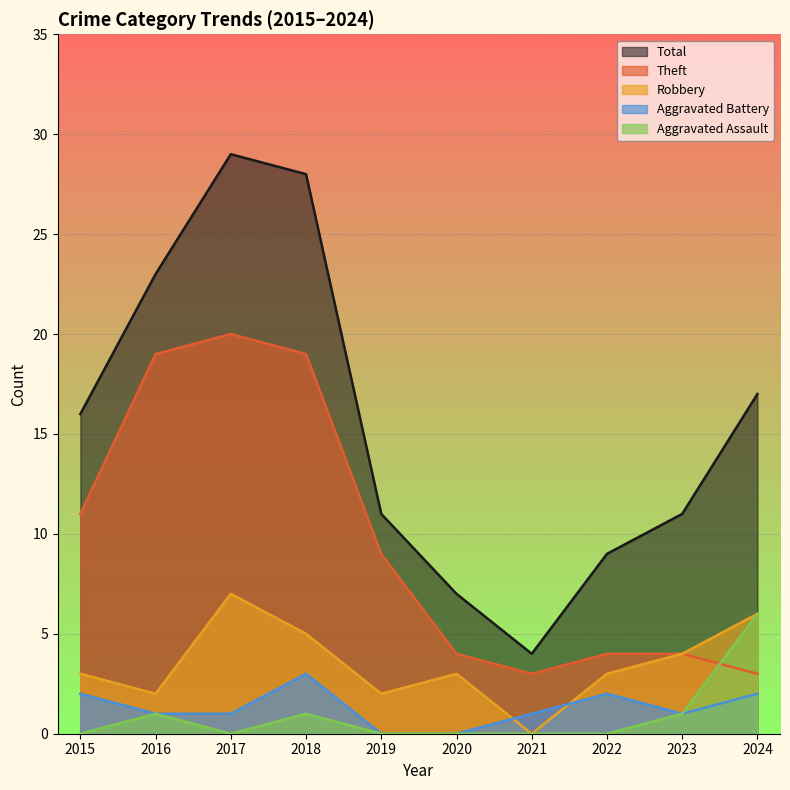

At which category is the sum across all series the highest?

2017